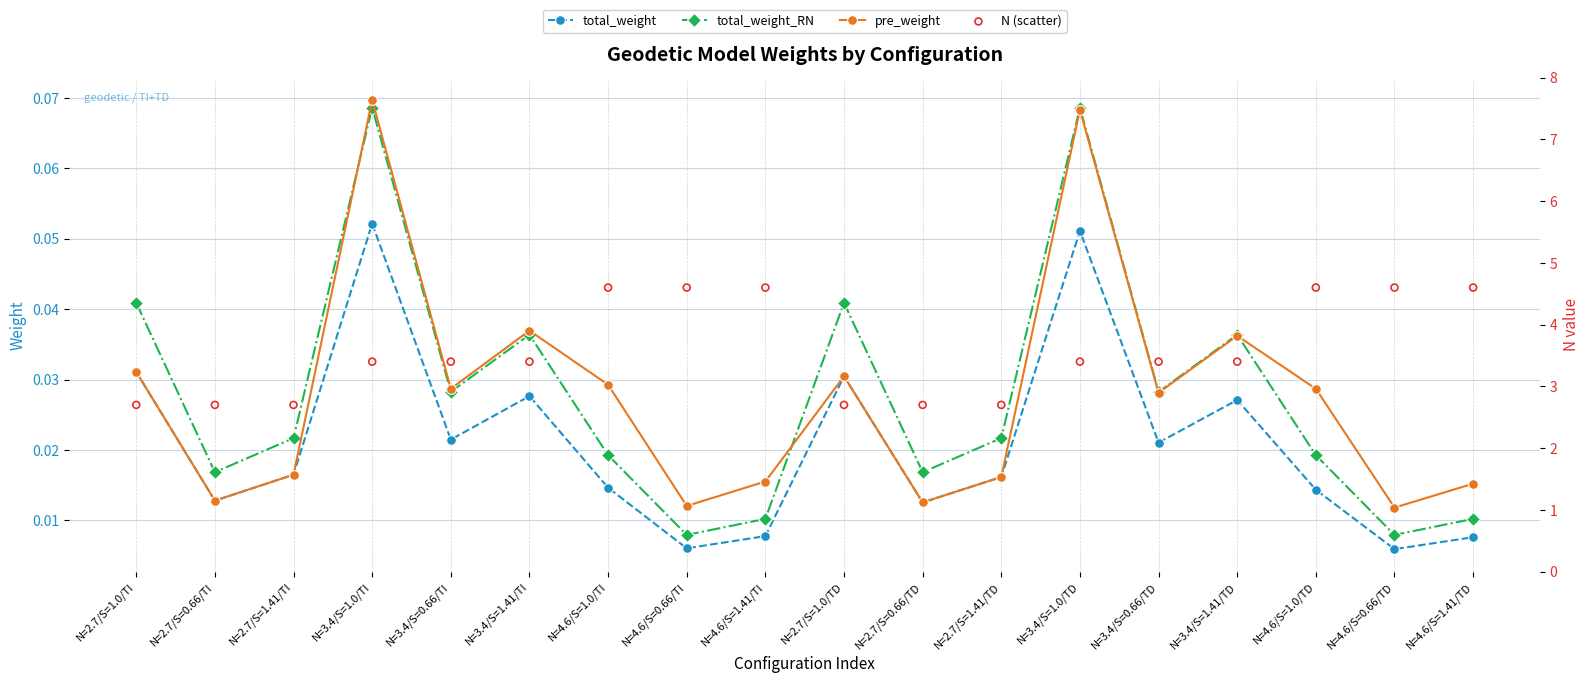

Which series reaches the minimum Y coordinate?

total_weight